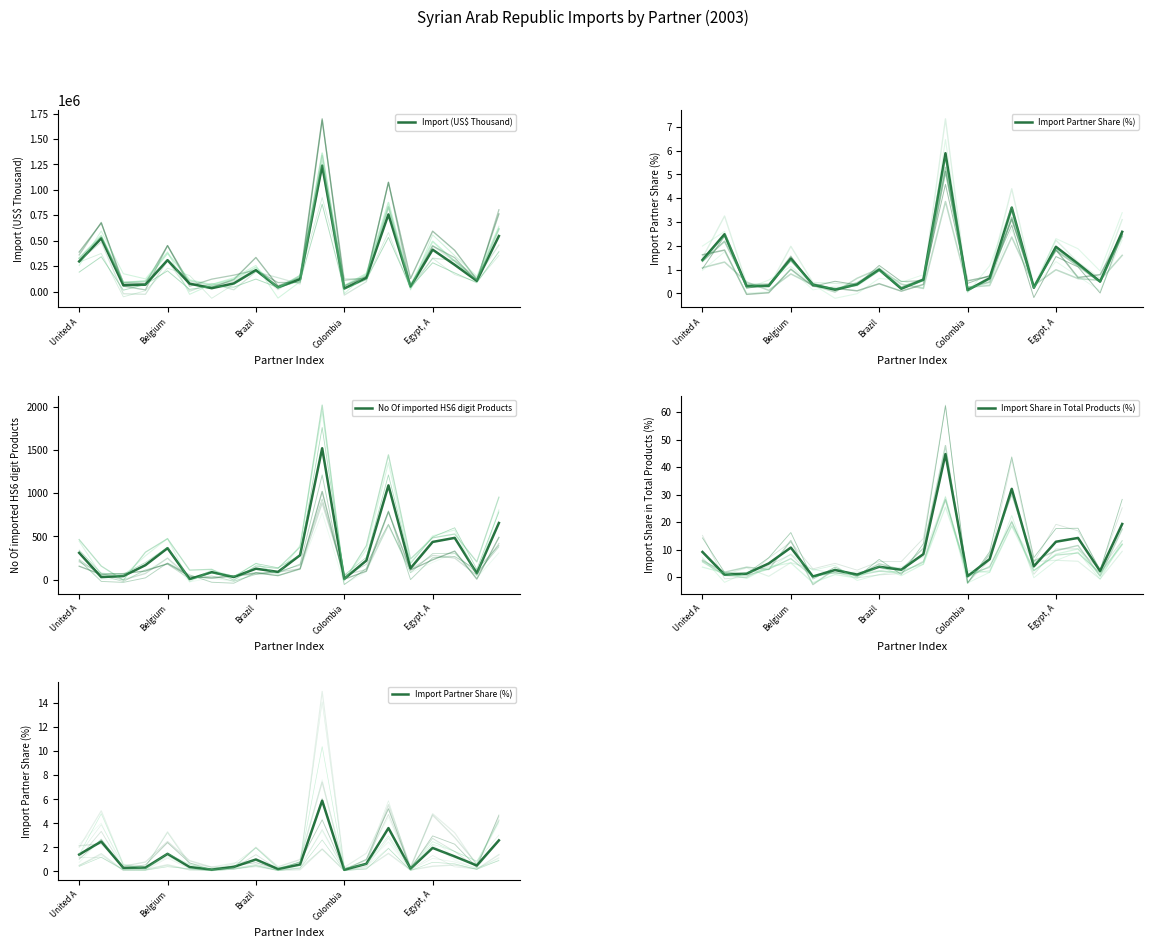

What is the label of the 16th point from the right?

Belgium